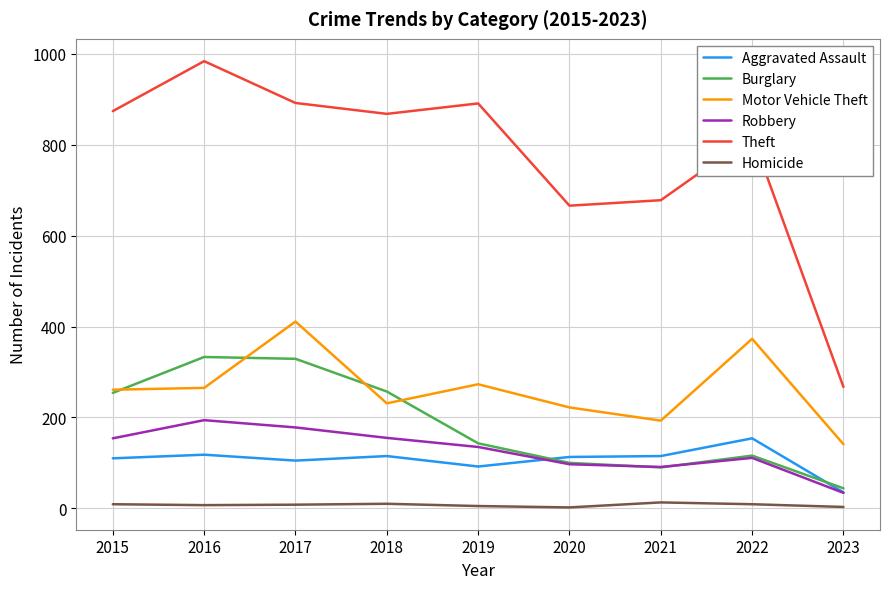

True or false: Robbery and Theft cross at least once.

False